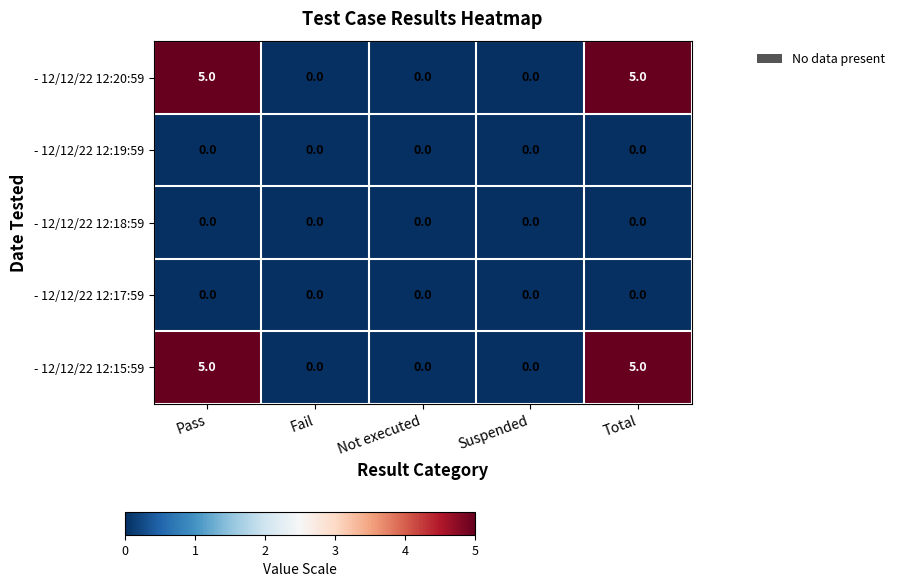

Read the - 12/12/22 12:15:59 value at Pass.

5